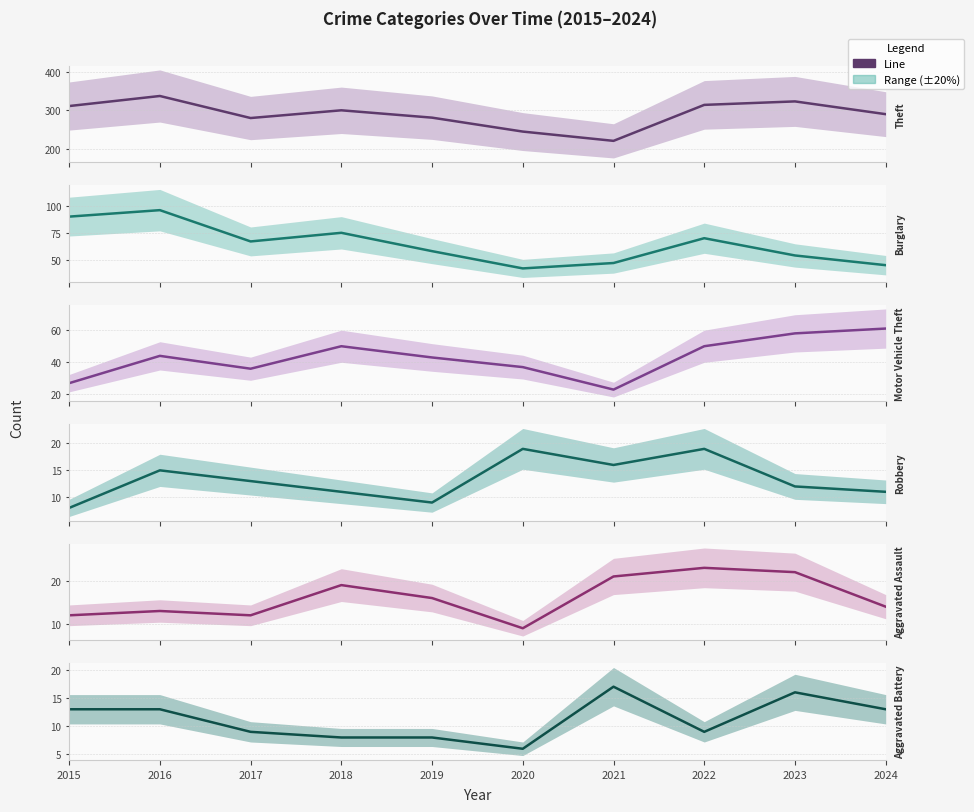

What is the sum of all Aggravated Assault values?

161